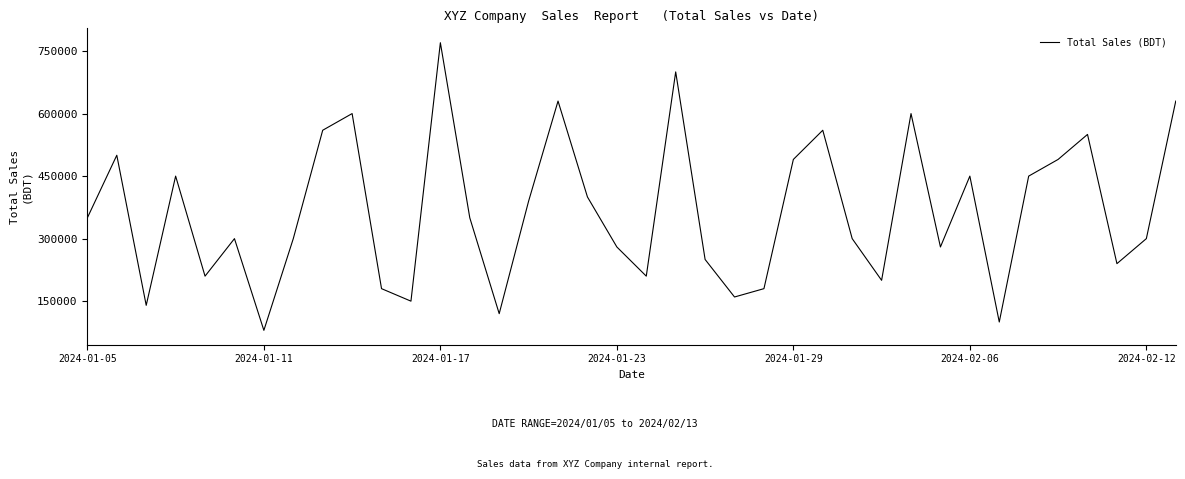

What is the difference between the second highest and second lowest values?

600000